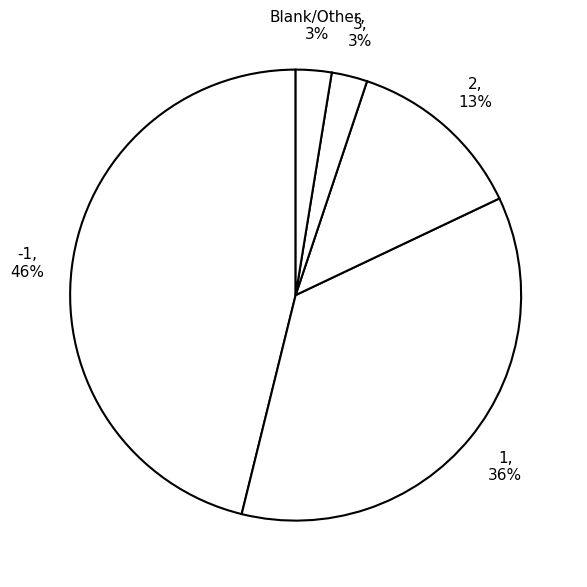

To the nearest percent, what is the difference between the 2 and Blank/Other slice percentages?

10%